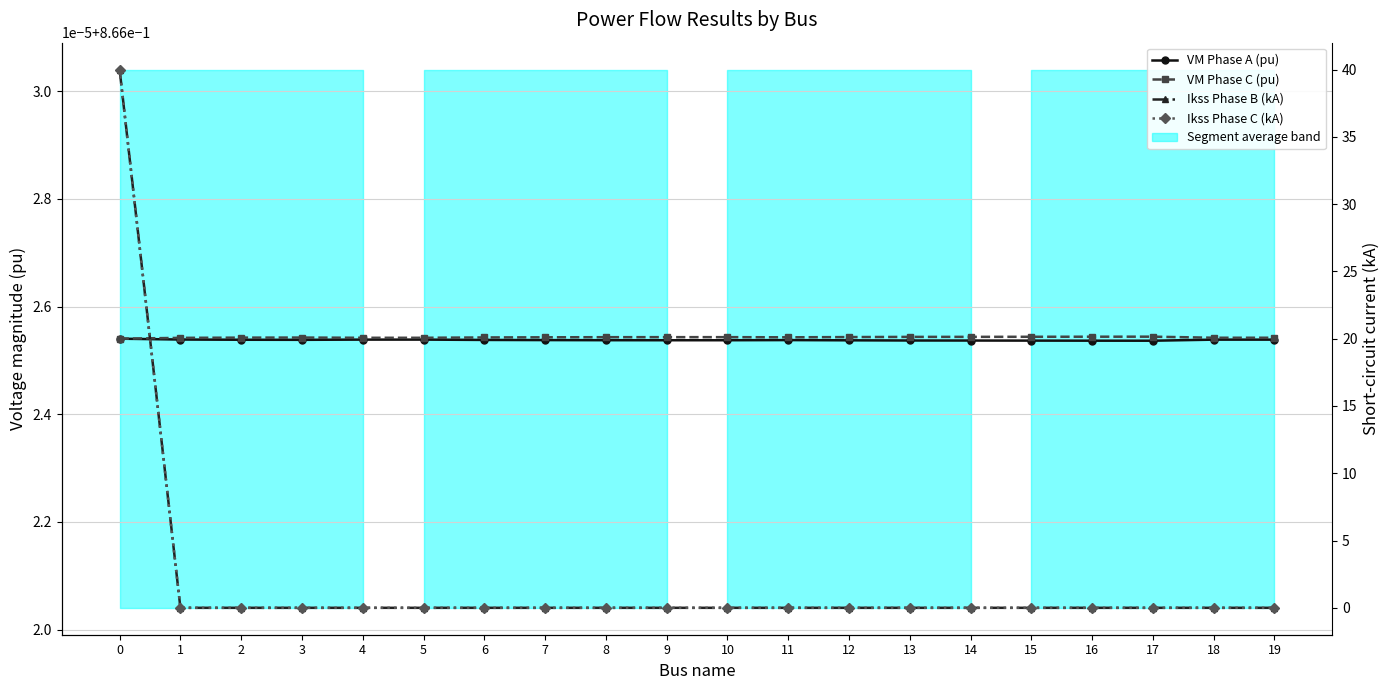

The value of VM Phase A (pu) at 10 is 0.3. True or false?

False